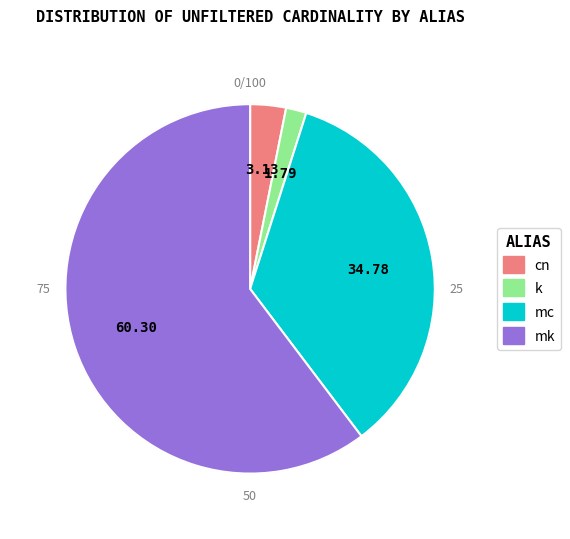

Is it true that mc is 45% of the pie?

False